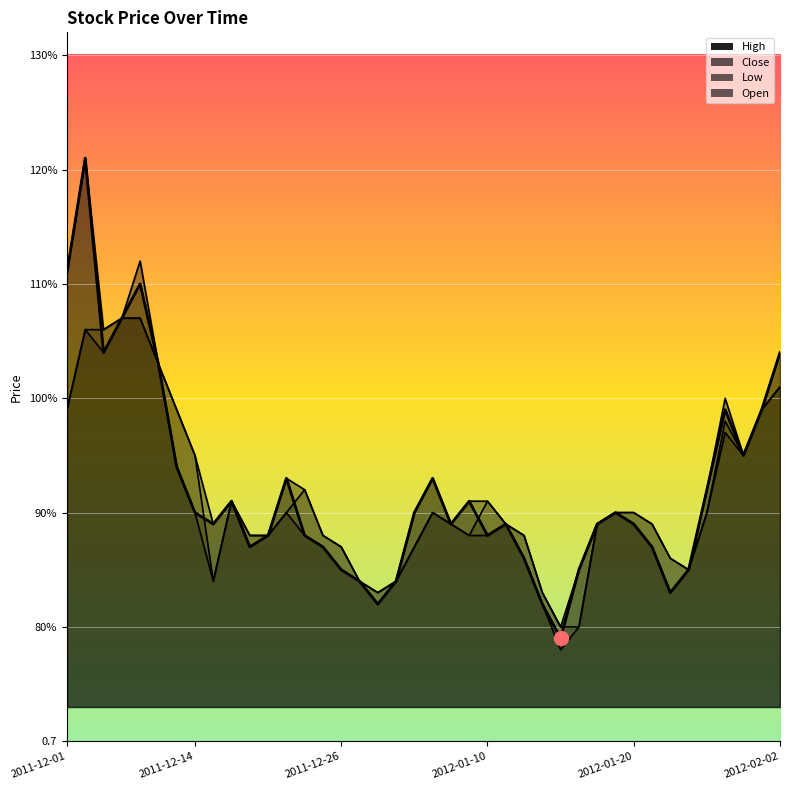

Where is the first local maximum for Close?

2011-12-02